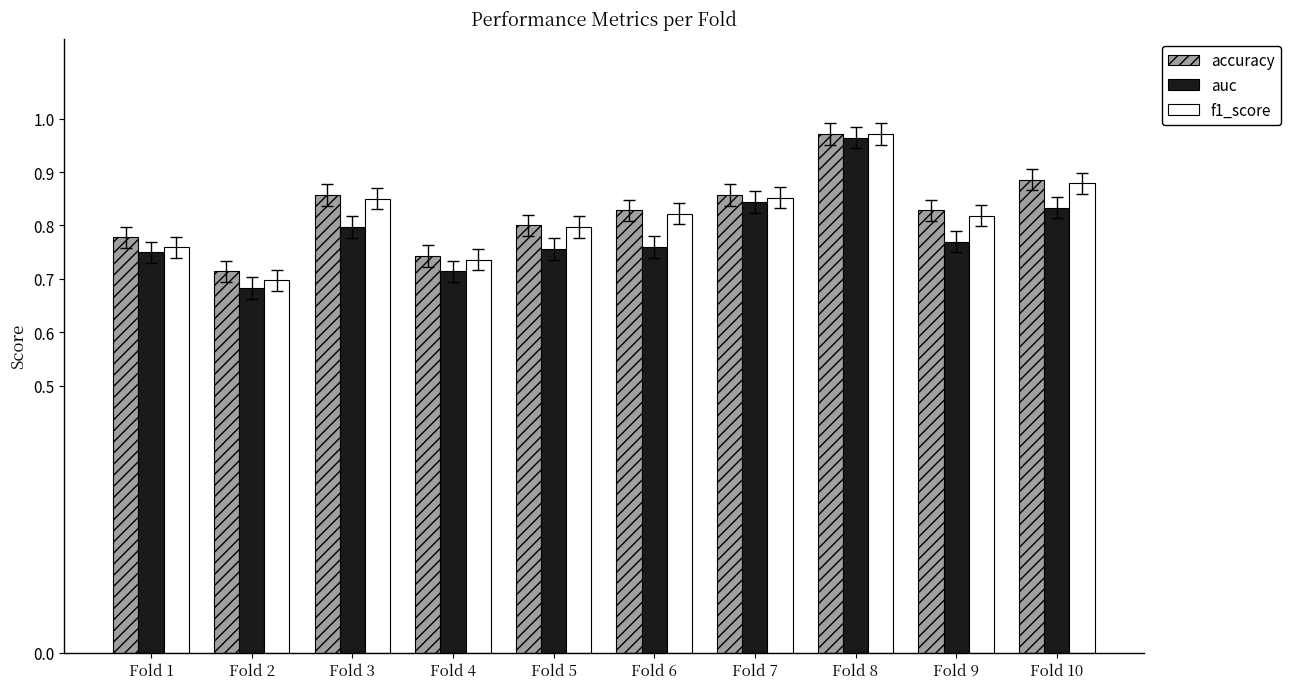

Are the bars grouped side by side (vs. stacked)?

Yes